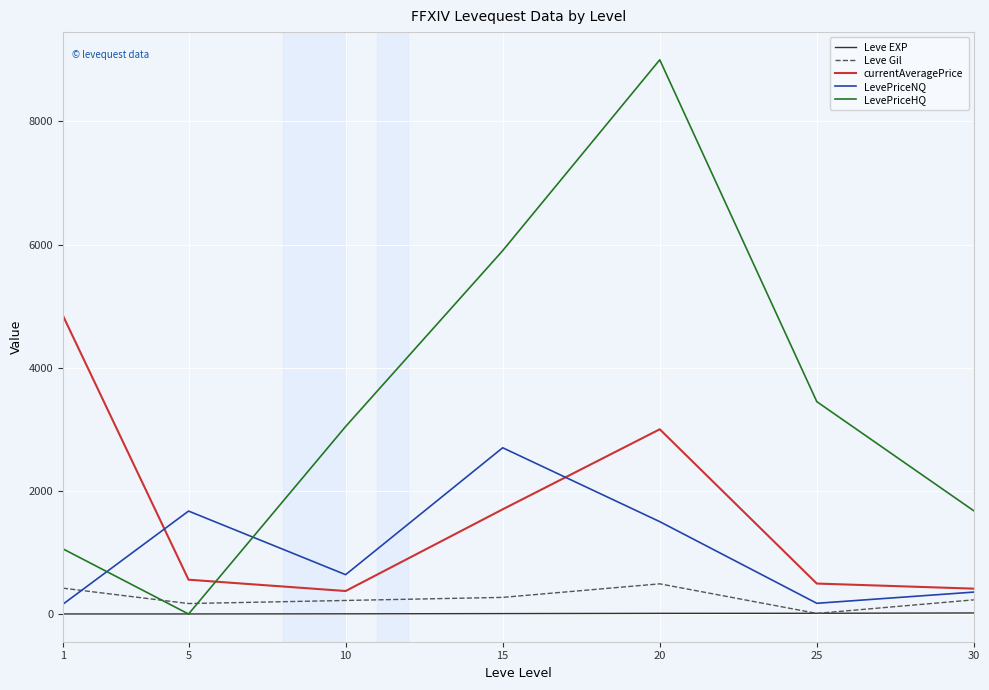

What is the difference between the maximum and minimum values in the LevePriceNQ series?

2541.0